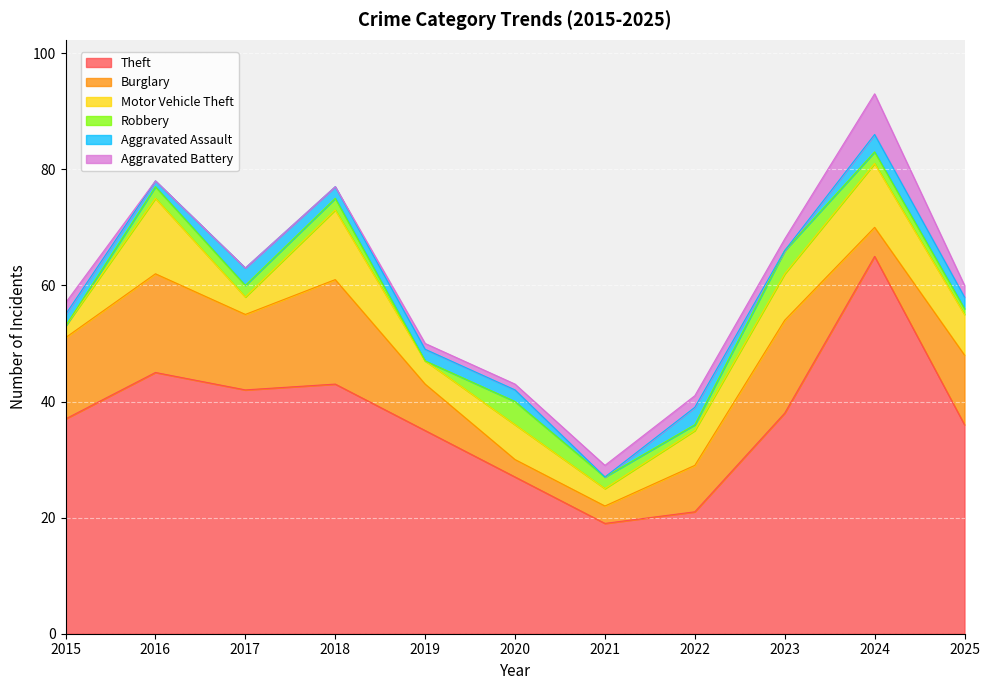

Reading left to right, what are all the values shown in this chart?

Theft: 2015=37	2016=45	2017=42	2018=43	2019=35	2020=27	2021=19	2022=21	2023=38	2024=65	2025=36
Burglary: 2015=14	2016=17	2017=13	2018=18	2019=8	2020=3	2021=3	2022=8	2023=16	2024=5	2025=12
Motor Vehicle Theft: 2015=2	2016=13	2017=3	2018=12	2019=4	2020=6	2021=3	2022=6	2023=8	2024=11	2025=7
Robbery: 2015=0	2016=2	2017=2	2018=2	2019=0	2020=4	2021=2	2022=1	2023=4	2024=2	2025=1
Aggravated Assault: 2015=2	2016=1	2017=3	2018=2	2019=2	2020=2	2021=0	2022=3	2023=0	2024=3	2025=2
Aggravated Battery: 2015=2	2016=0	2017=0	2018=0	2019=1	2020=1	2021=2	2022=2	2023=2	2024=7	2025=2